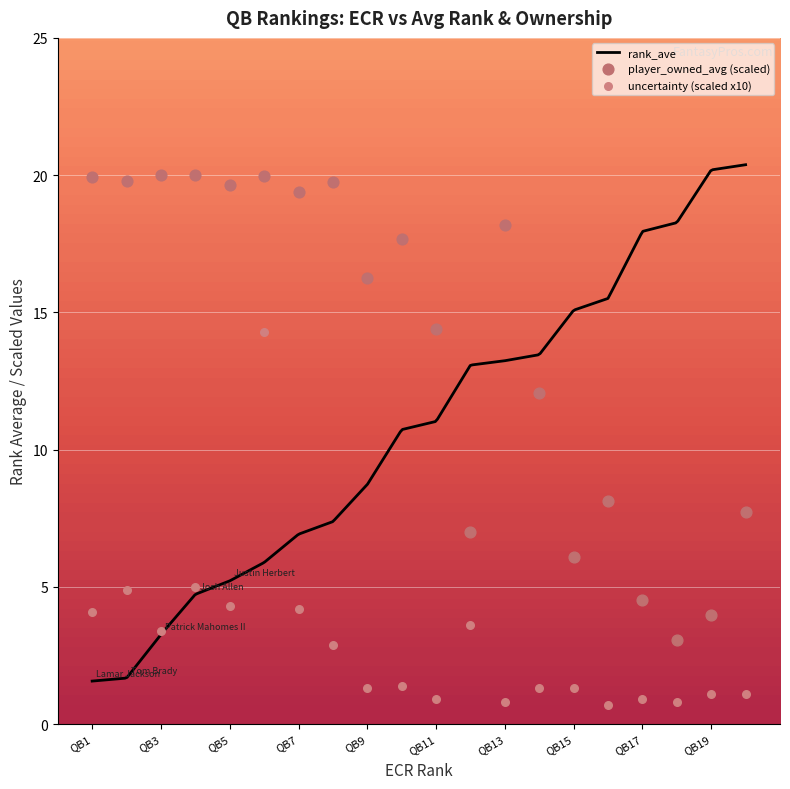

What is the lowest value of the rank_ave series?

1.6